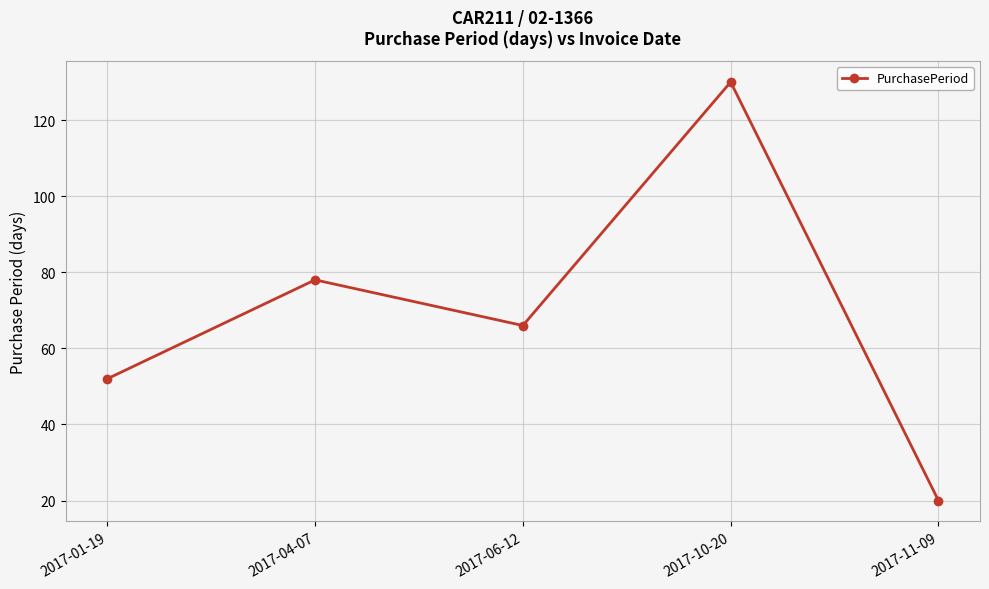

How many series are shown in this chart?

1